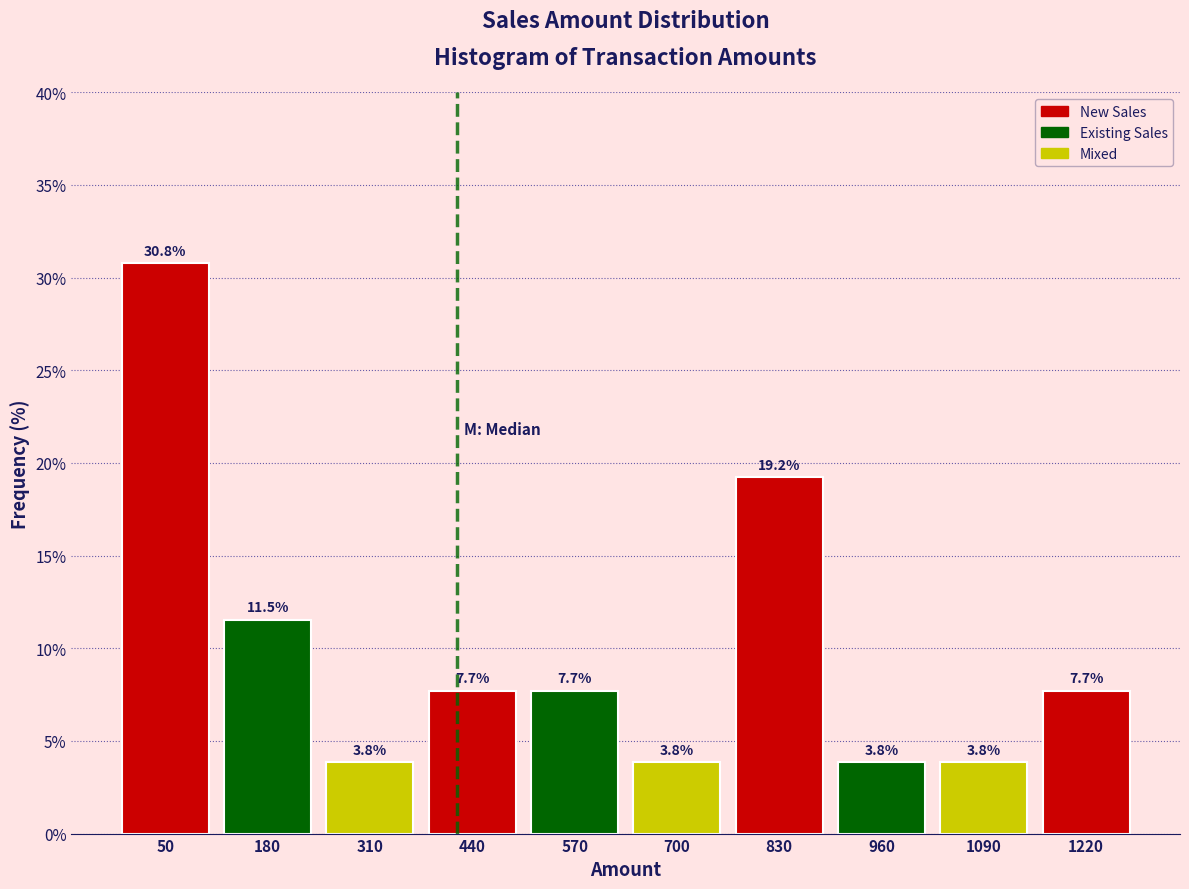

Reading right to left, extract all data points from this chart.

1220=7.7	1090=3.8	960=3.8	830=19.2	700=3.8	570=7.7	440=7.7	310=3.8	180=11.5	50=30.8